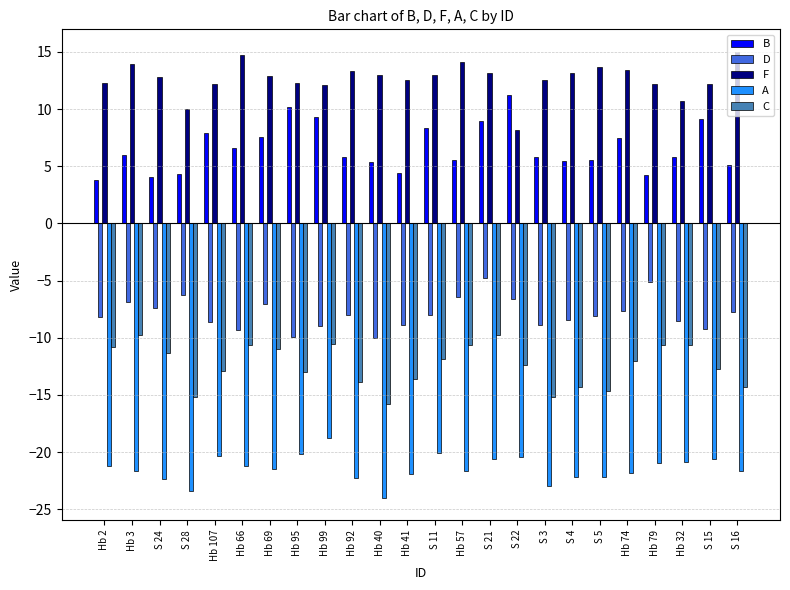

Is it true that C equals -12.9 at Hb 107?

True